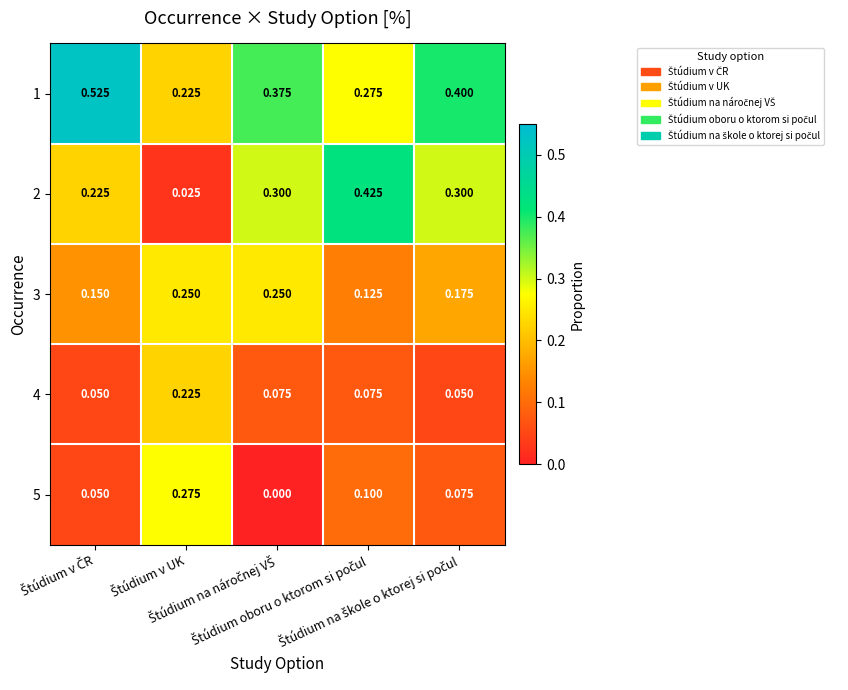

At which category is the sum across all series the highest?

Štúdium v ČR